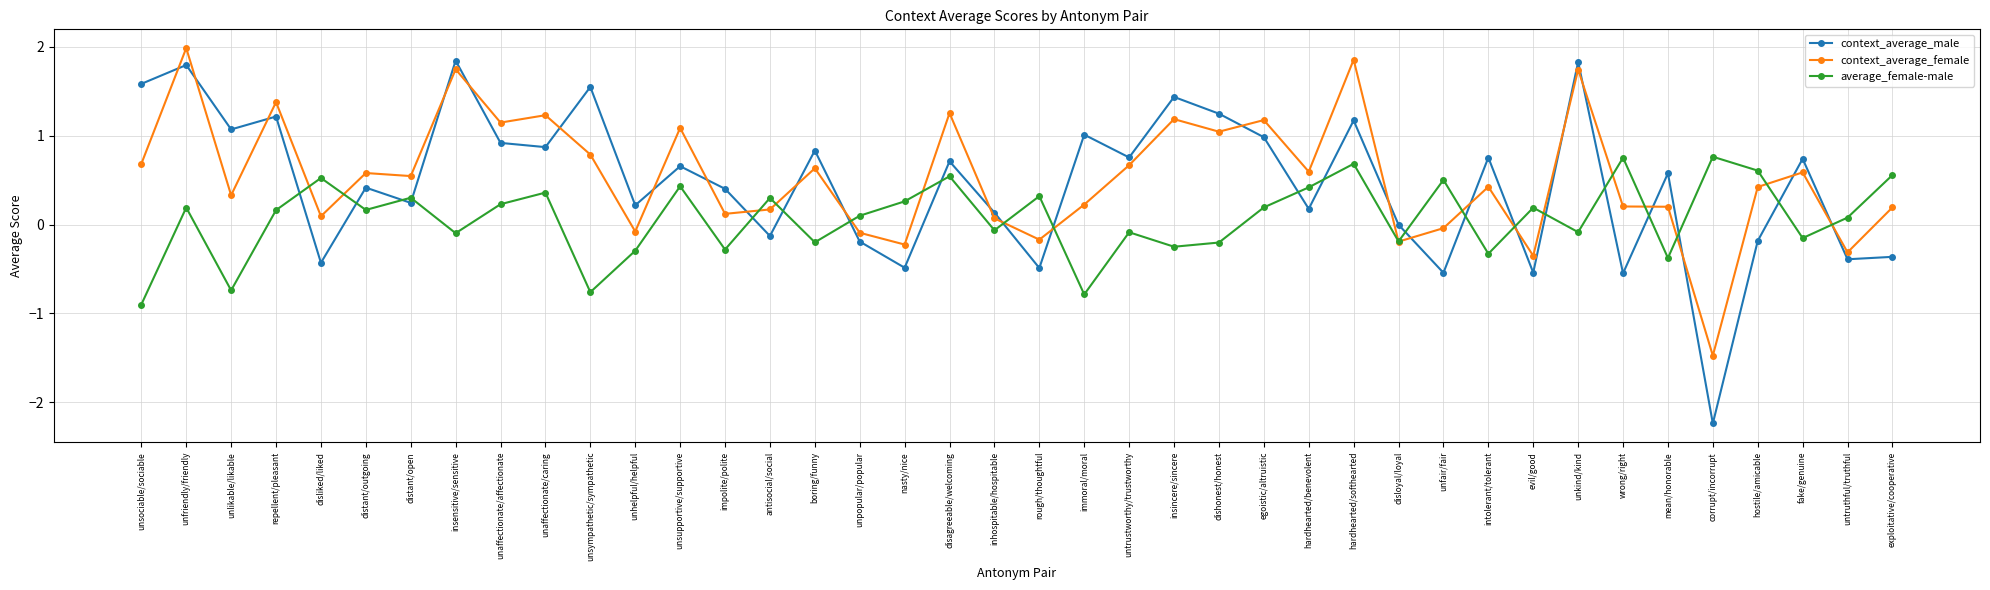

What is the value of the context_average_male point at the 12th from the left?

0.2